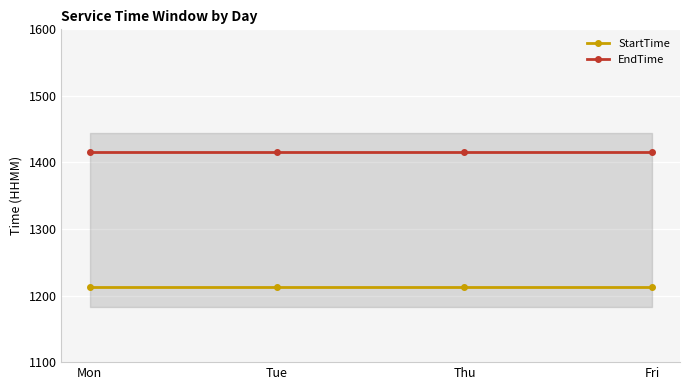

True or false: StartTime and EndTime cross at least once.

False